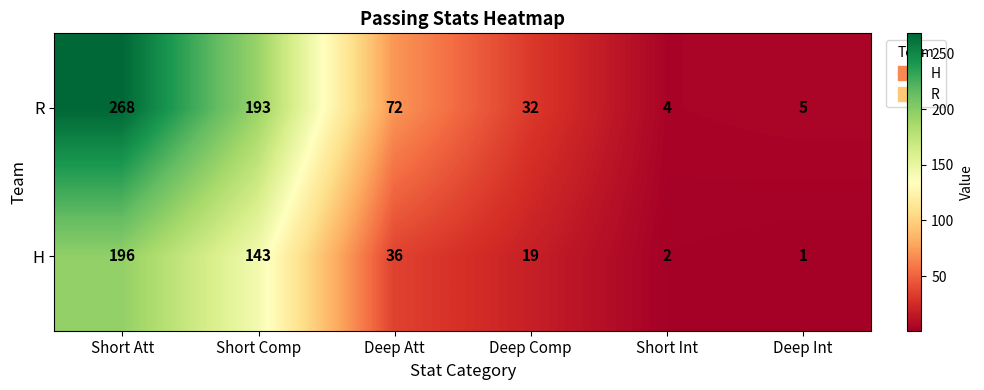

Rank the categories by R value from lowest to highest.

Short Int, Deep Int, Deep Comp, Deep Att, Short Comp, Short Att